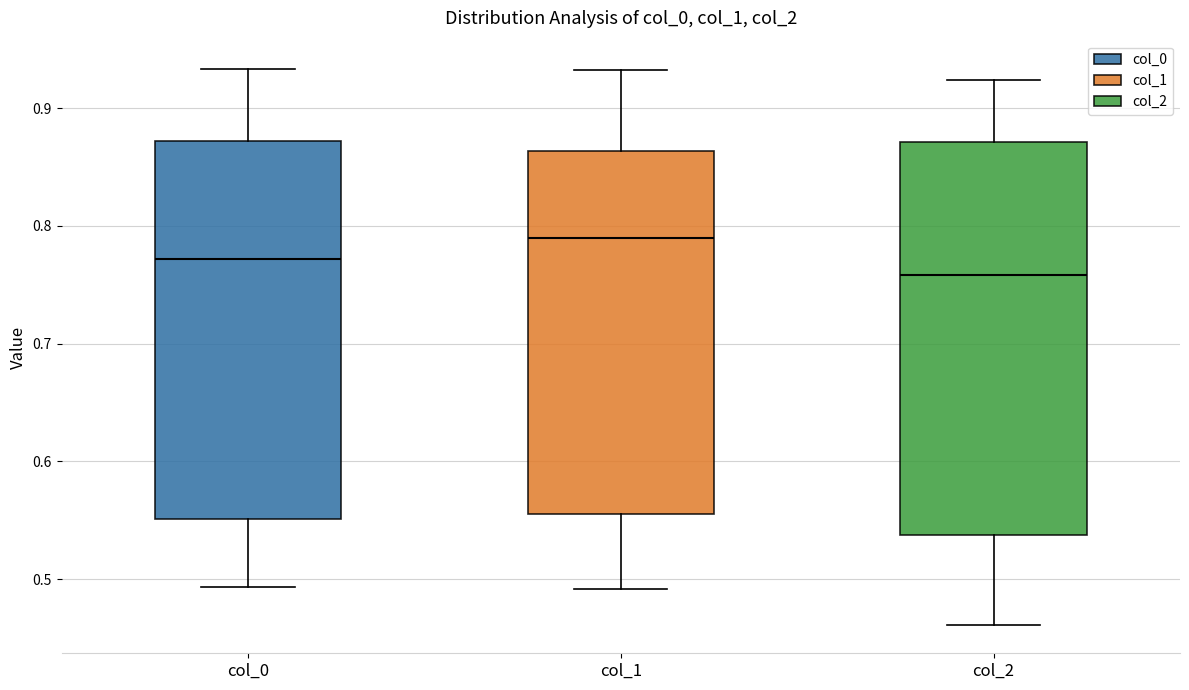

Reading left to right, transcribe this box plot: for each box, give where its median line is, the range the box spans, and where its two whiskers end, as read against the y-axis. The values are not printed on the chart, so give them approximately, as read against the axis.

col_0: median 0.77, box 0.55 to 0.87, whiskers 0.49 to 0.93
col_1: median 0.79, box 0.55 to 0.86, whiskers 0.49 to 0.93
col_2: median 0.76, box 0.54 to 0.87, whiskers 0.46 to 0.92